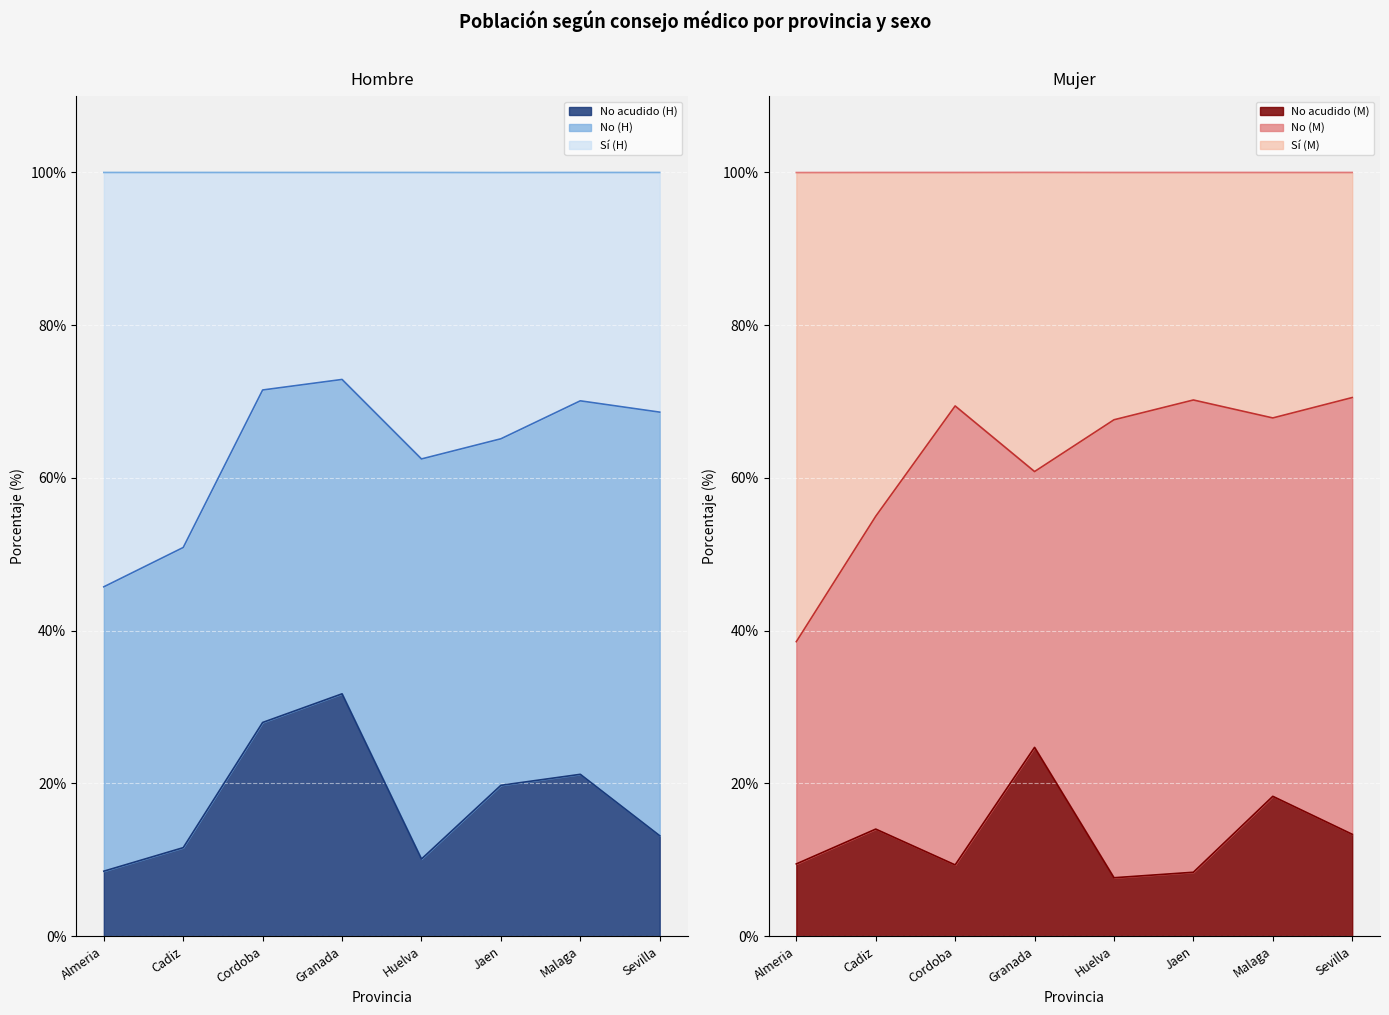

Which label corresponds to the largest value in the chart?

Granada